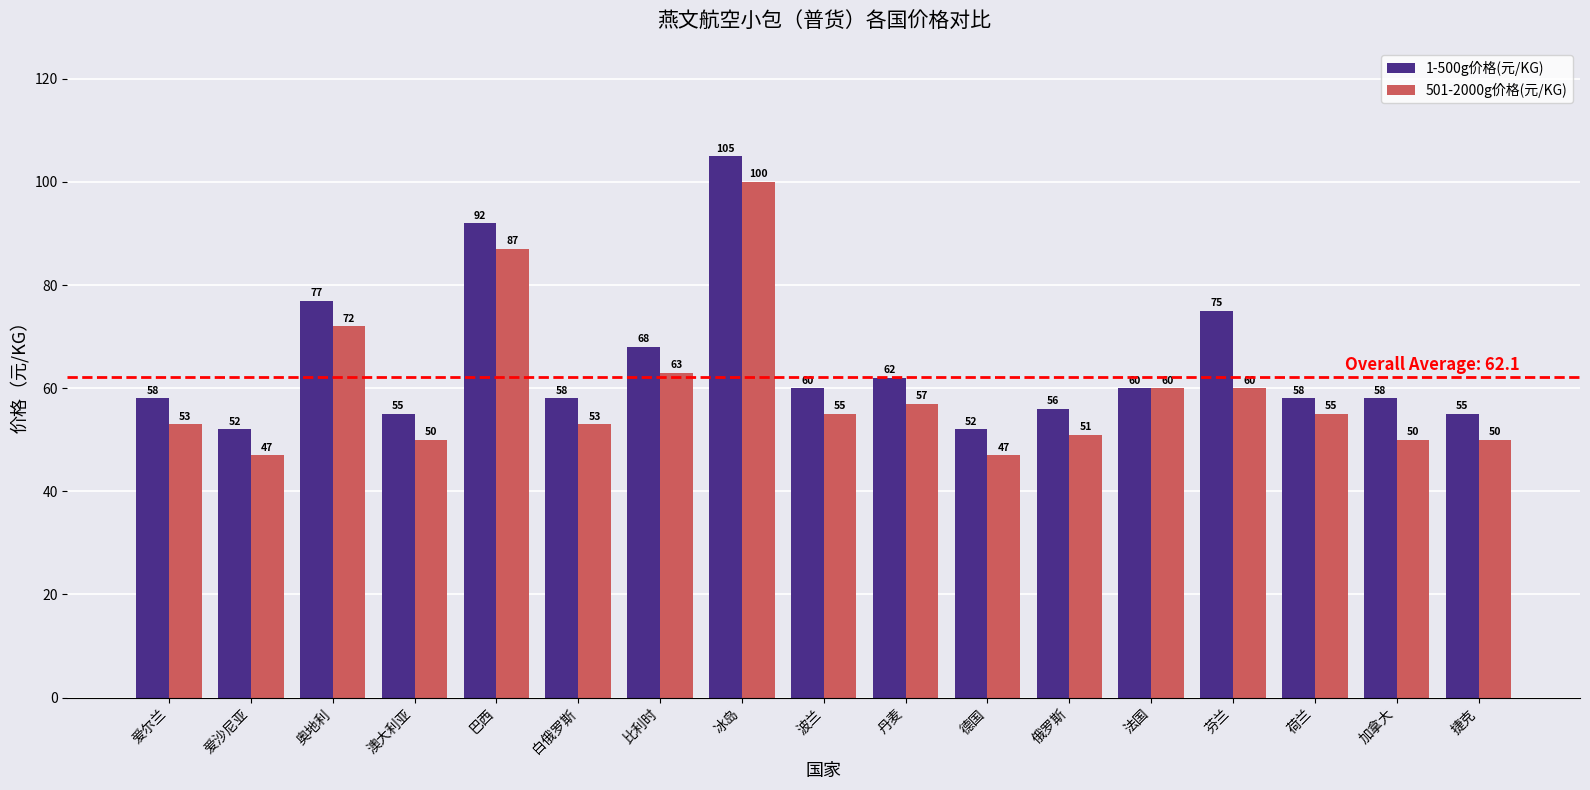

List the series in order of their peak value, highest first.

1-500g价格(元/KG), 501-2000g价格(元/KG)